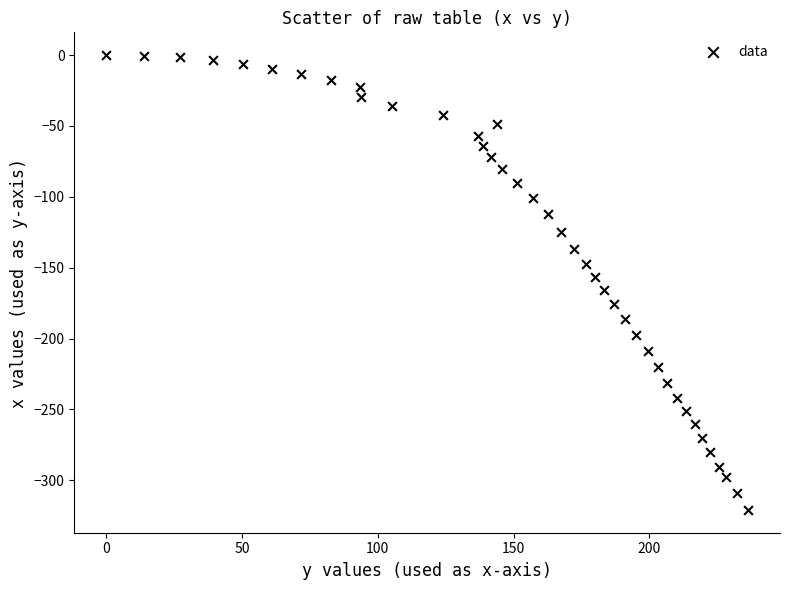

What is the range of Y values (max minus min)?

320.9